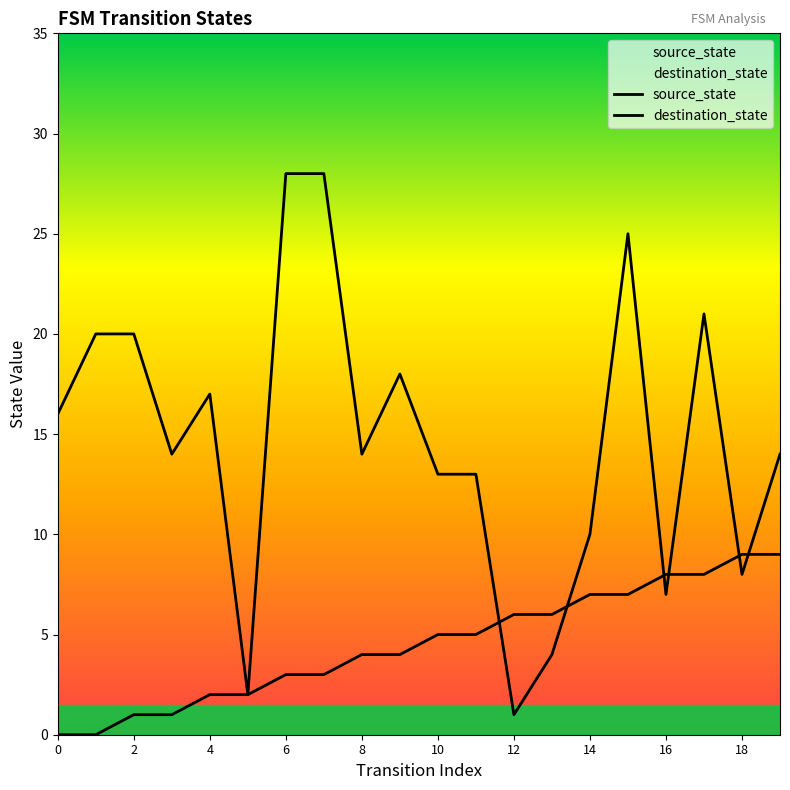

What is the difference between the maximum and minimum values in the destination_state series?

27